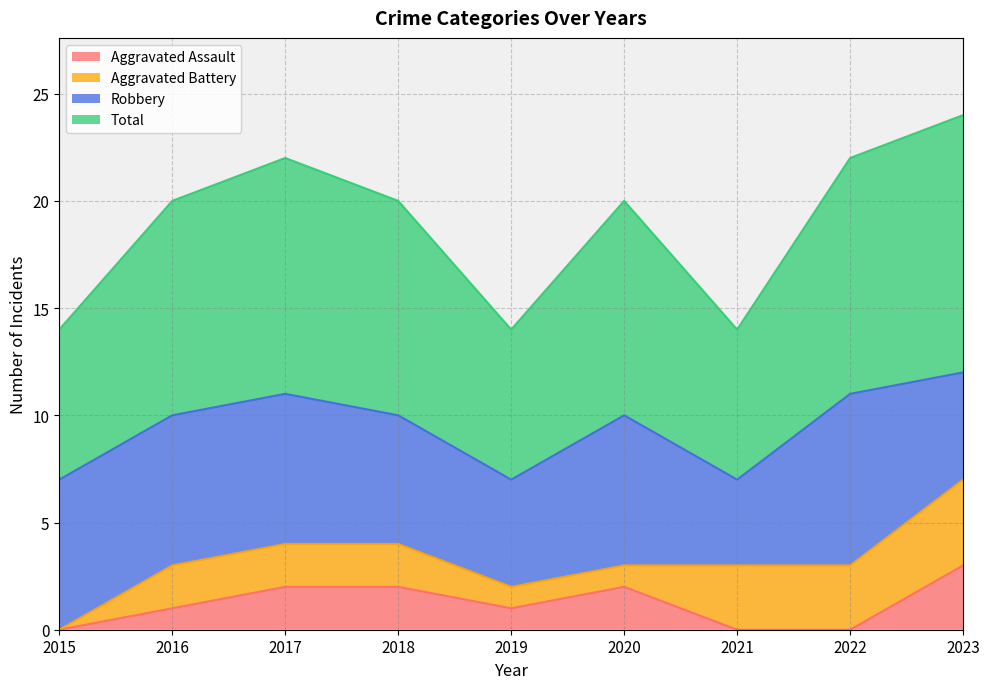

Which series has the largest total across all categories?

Total